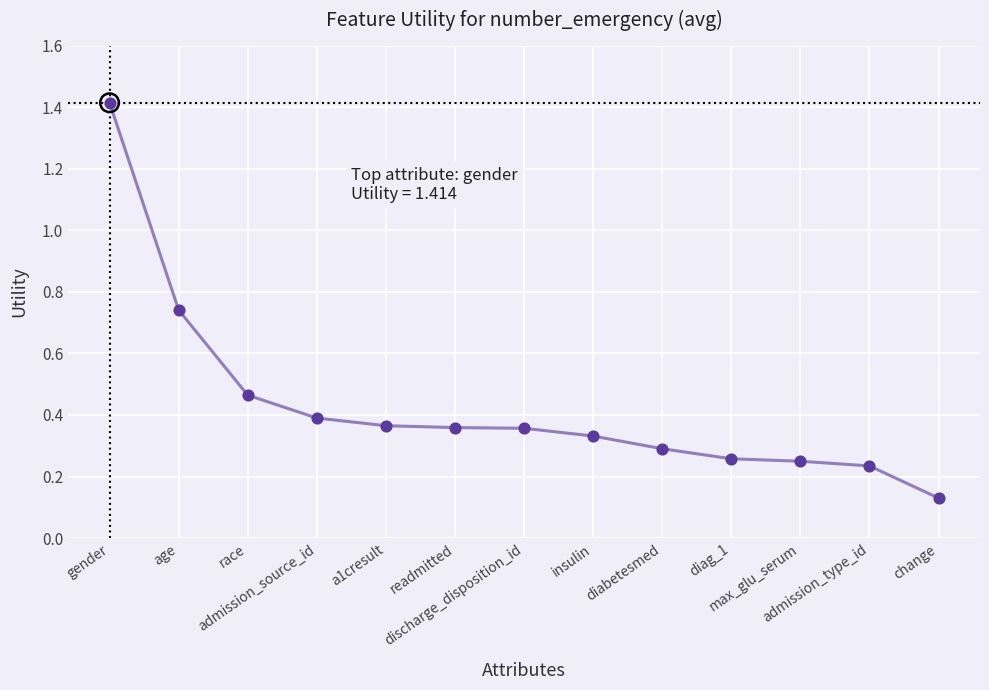

What is the change in value from readmitted to diabetesmed?

-0.1